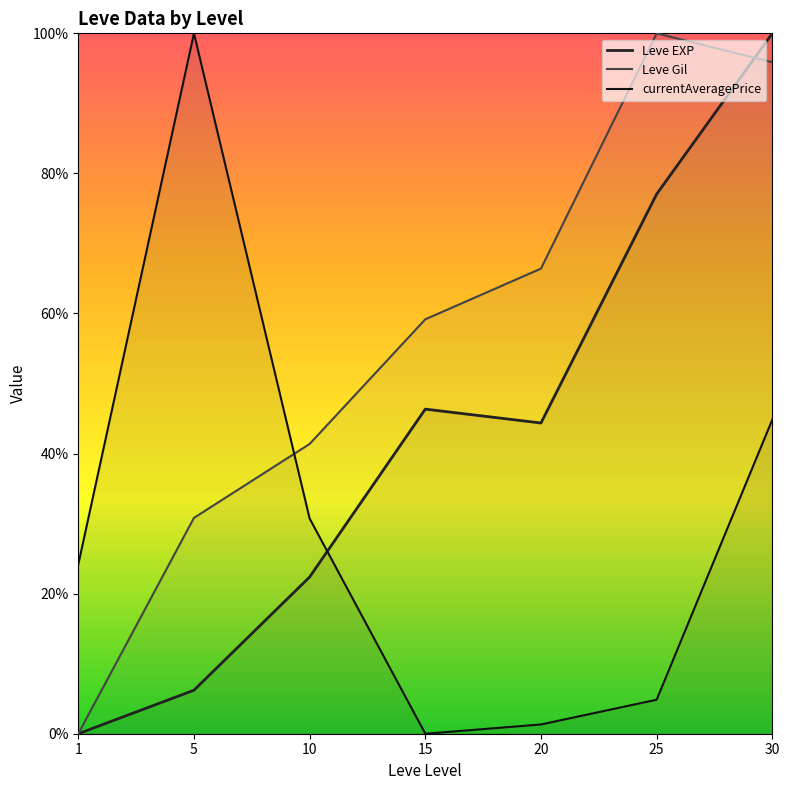

What is the value of the currentAveragePrice point at the 3rd from the left?

30.7